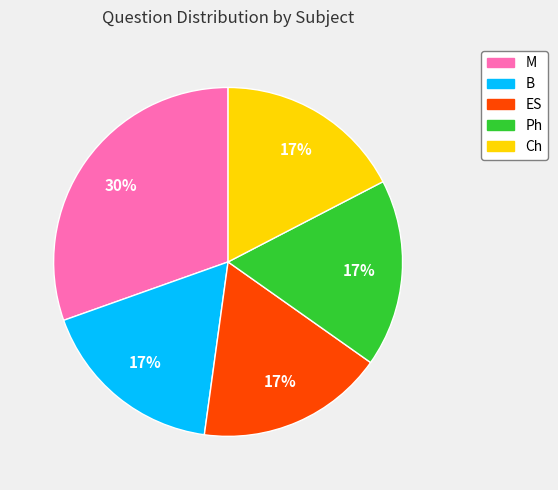

What is the largest slice in the pie chart?

M